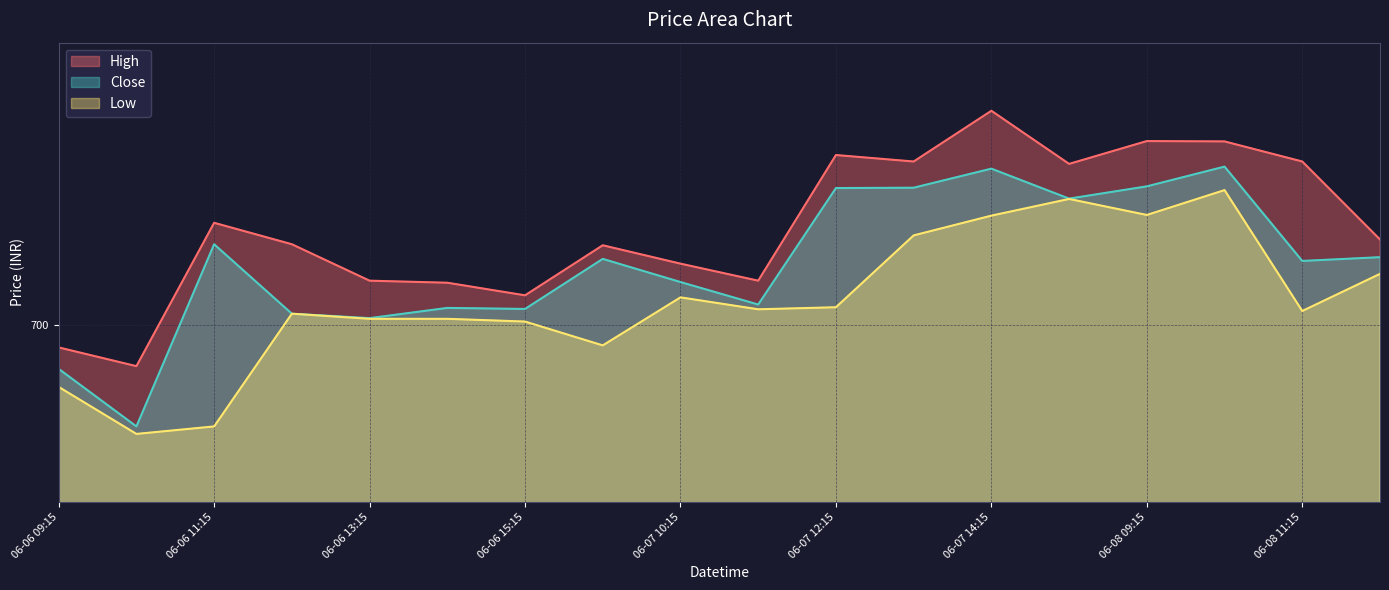

Reading left to right, extract all data points from this chart.

High: 06-06 09:15=696.7	06-06 10:15=694.0	06-06 11:15=715.0	06-06 12:15=711.8	06-06 13:15=706.5	06-06 14:15=706.2	06-06 15:15=704.3	06-07 09:15=711.7	06-07 10:15=709.0	06-07 11:15=706.5	06-07 12:15=725.0	06-07 13:15=724.0	06-07 14:15=731.5	06-07 15:15=723.7	06-08 09:15=727.0	06-08 10:15=727.0	06-08 11:15=724.0	06-08 12:15=712.5
Close: 06-06 09:15=693.5	06-06 10:15=685.1	06-06 11:15=711.8	06-06 12:15=701.7	06-06 13:15=701.0	06-06 14:15=702.5	06-06 15:15=702.3	06-07 09:15=709.7	06-07 10:15=706.3	06-07 11:15=703.0	06-07 12:15=720.1	06-07 13:15=720.2	06-07 14:15=723.0	06-07 15:15=718.5	06-08 09:15=720.3	06-08 10:15=723.2	06-08 11:15=709.4	06-08 12:15=710.0
Low: 06-06 09:15=690.9	06-06 10:15=684.0	06-06 11:15=685.1	06-06 12:15=701.7	06-06 13:15=700.9	06-06 14:15=700.9	06-06 15:15=700.5	06-07 09:15=697.0	06-07 10:15=704.0	06-07 11:15=702.3	06-07 12:15=702.6	06-07 13:15=713.2	06-07 14:15=716.0	06-07 15:15=718.5	06-08 09:15=716.2	06-08 10:15=719.8	06-08 11:15=702.0	06-08 12:15=707.5